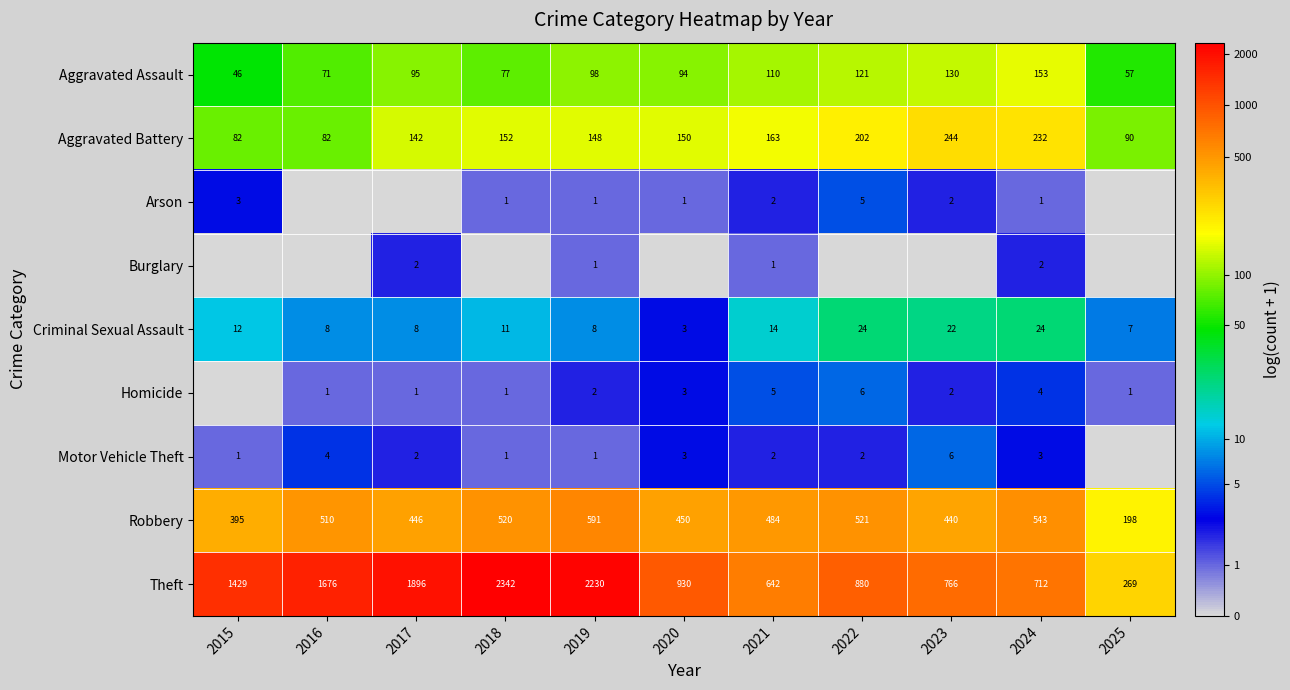

What is the total value across all series at 2021?

1423